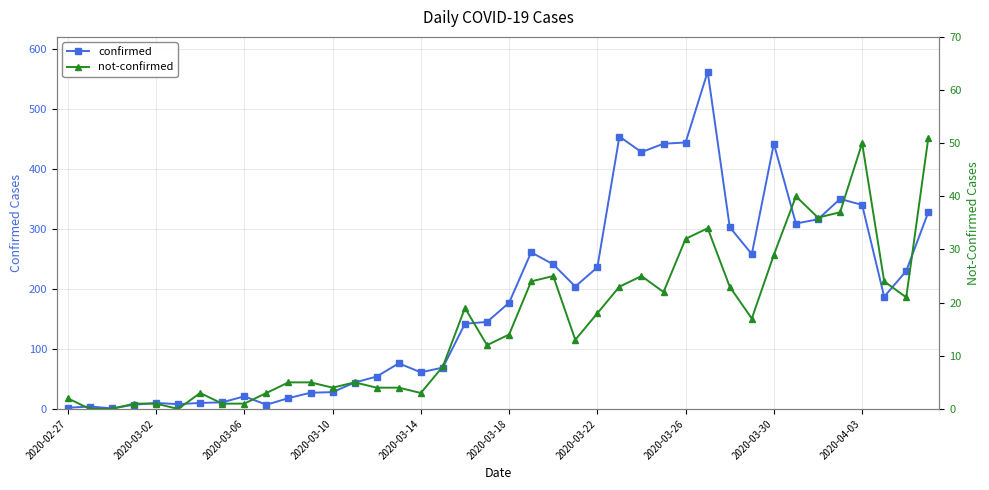

How many values in the confirmed series are below 177?

20